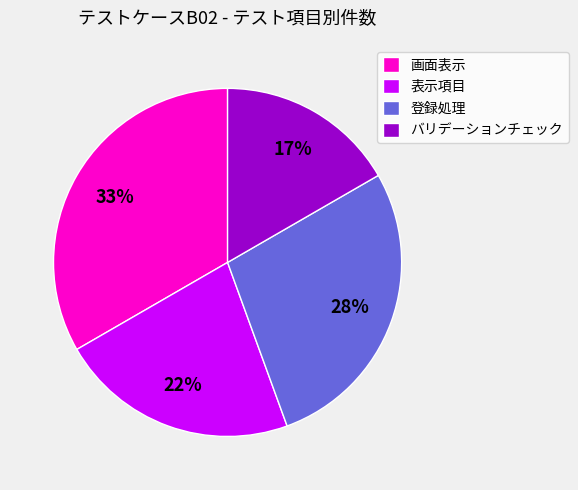

Which has a higher value, 表示項目 or 登録処理?

登録処理